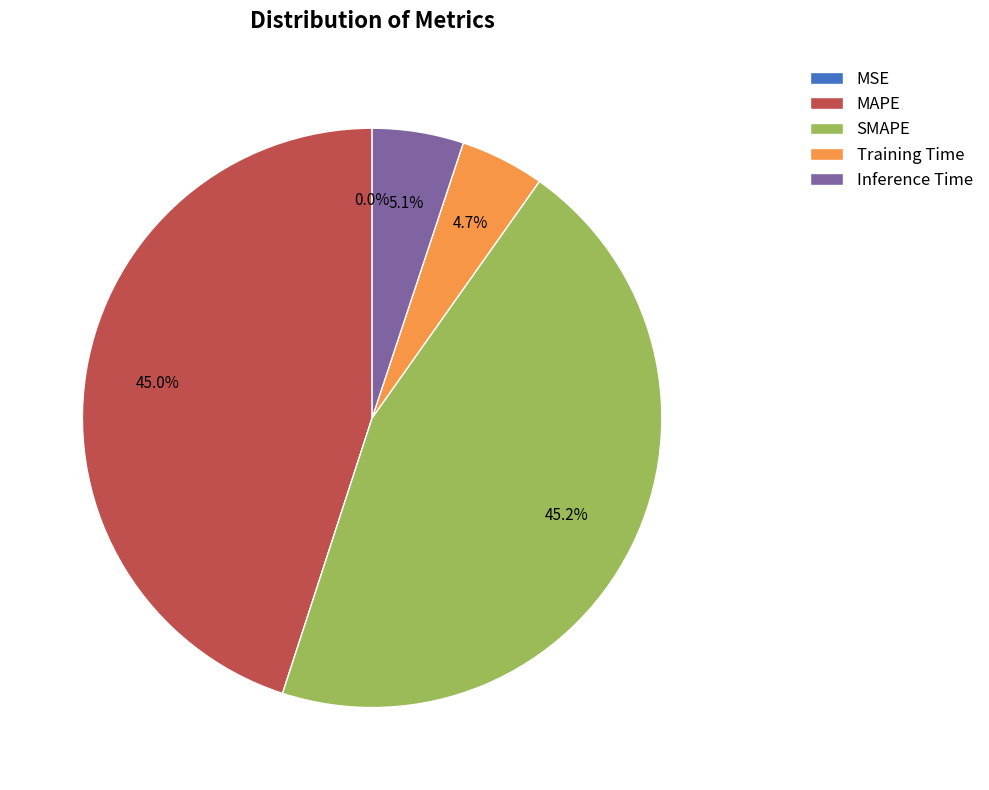

To the nearest percent, what is the combined percentage of MAPE and Training Time?

50%